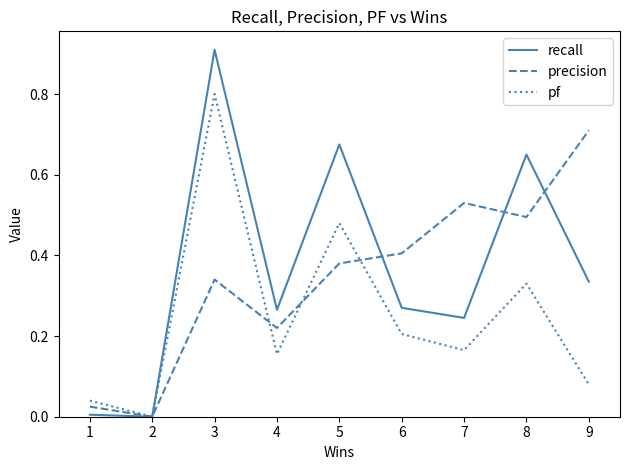

What are all the series names shown in the legend?

recall, precision, pf